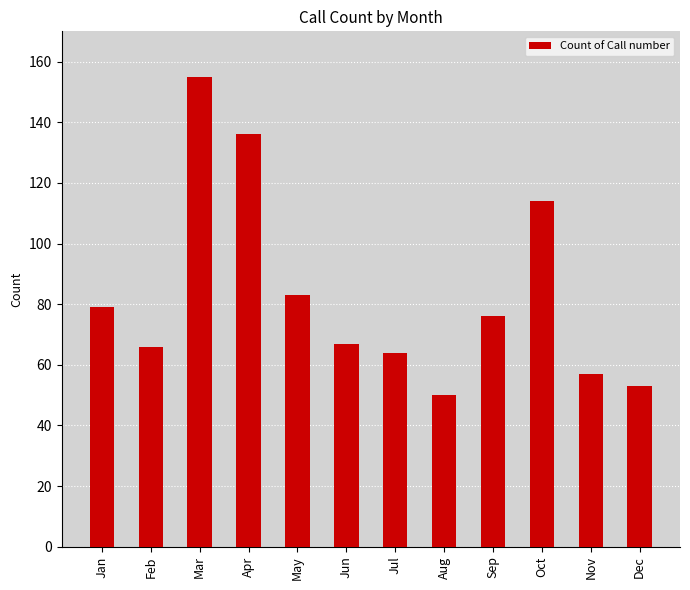

Which category has the highest value across all series?

Mar